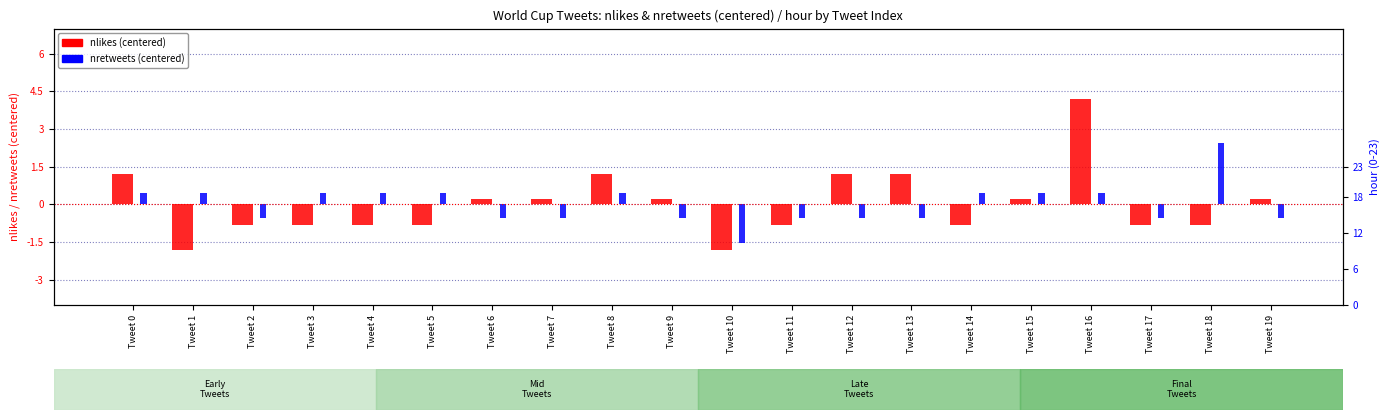

What is the greatest value displayed?

4.2